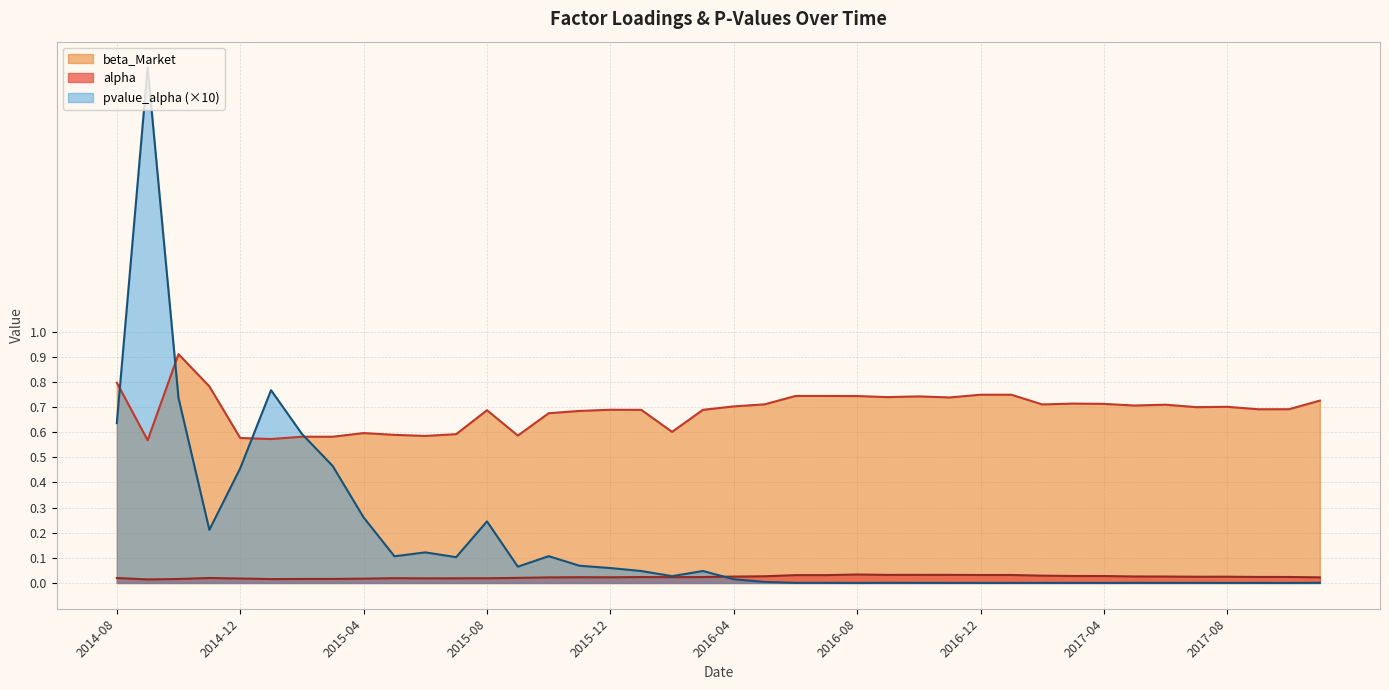

True or false: beta_Market and alpha intersect in this chart.

False